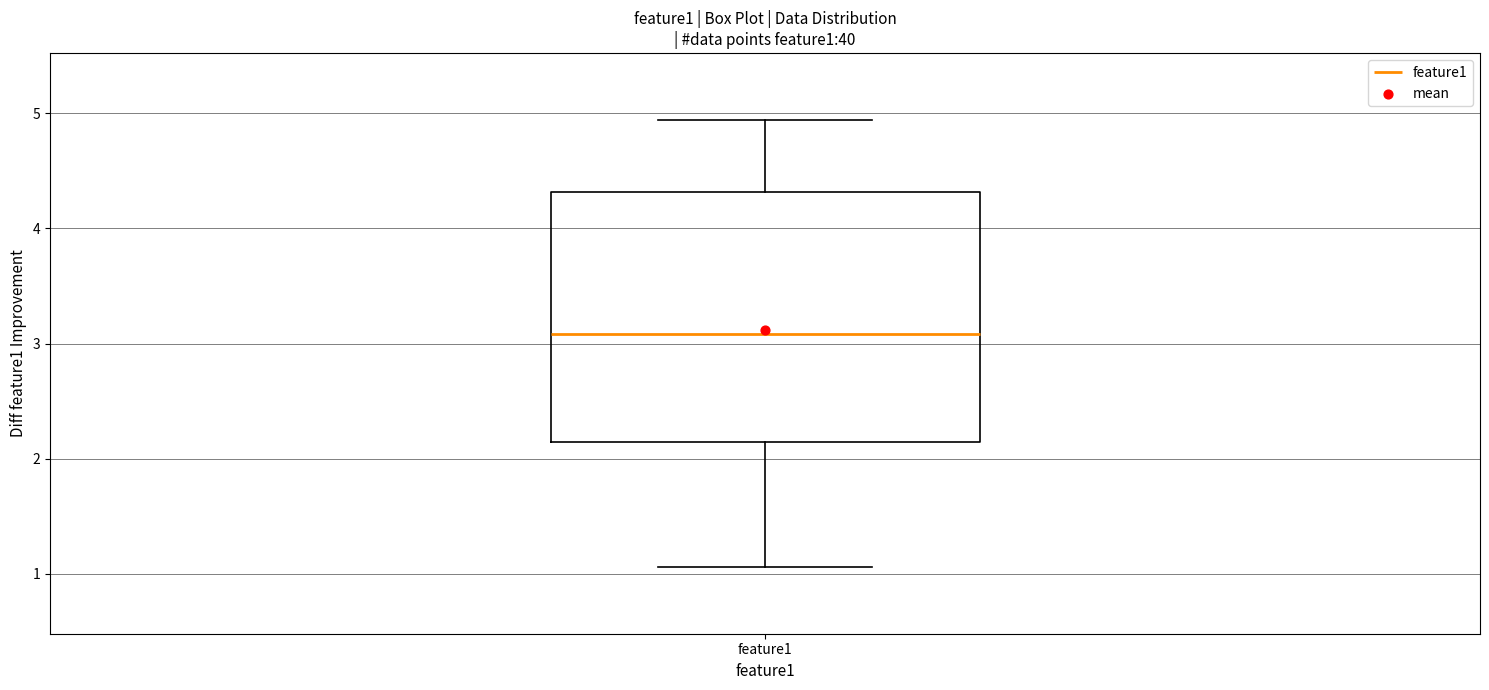

Where does the lower whisker of the box for feature1 end on the y-axis? The values are not printed on the chart, so give them approximately, as read against the axis.

1.1